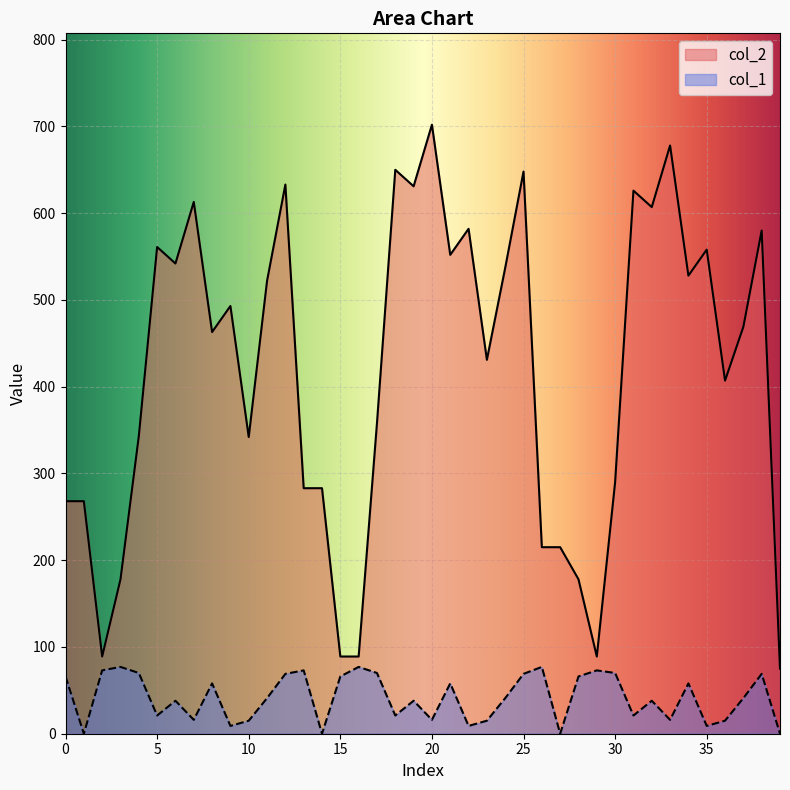

What is the maximum value shown in the chart?

702